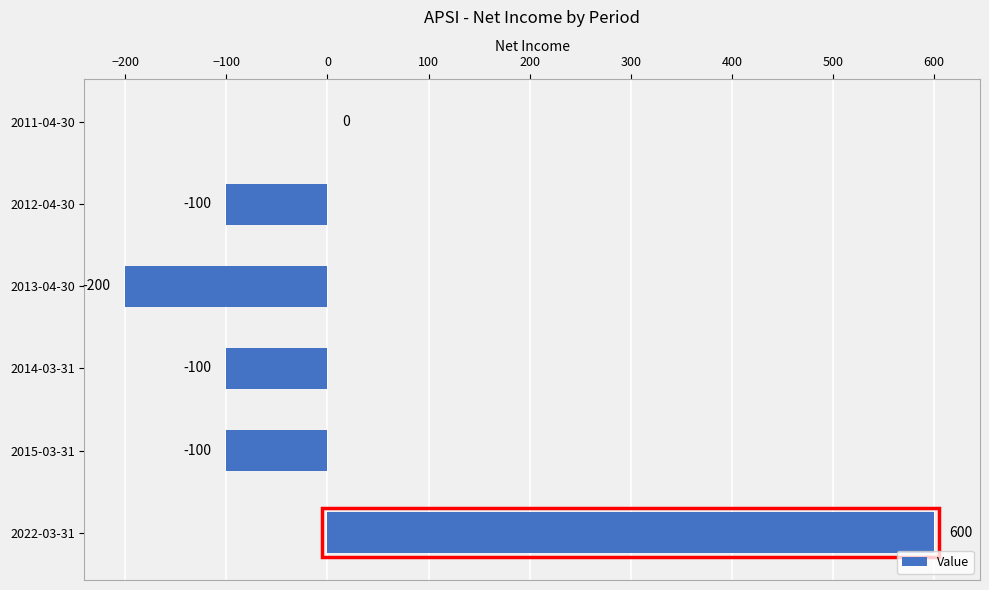

What is the sum of the values at 2022-03-31 and 2013-04-30?

400